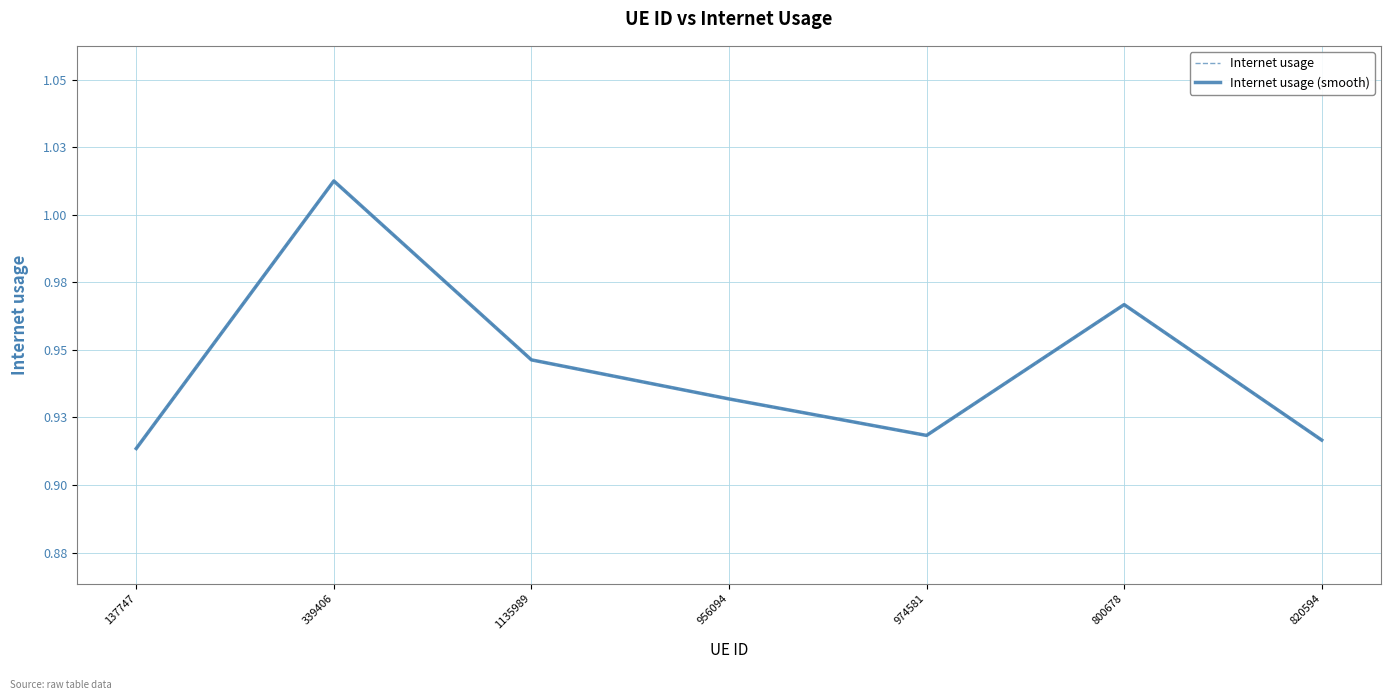

The value of Internet usage at 339406 is 1.5. True or false?

False